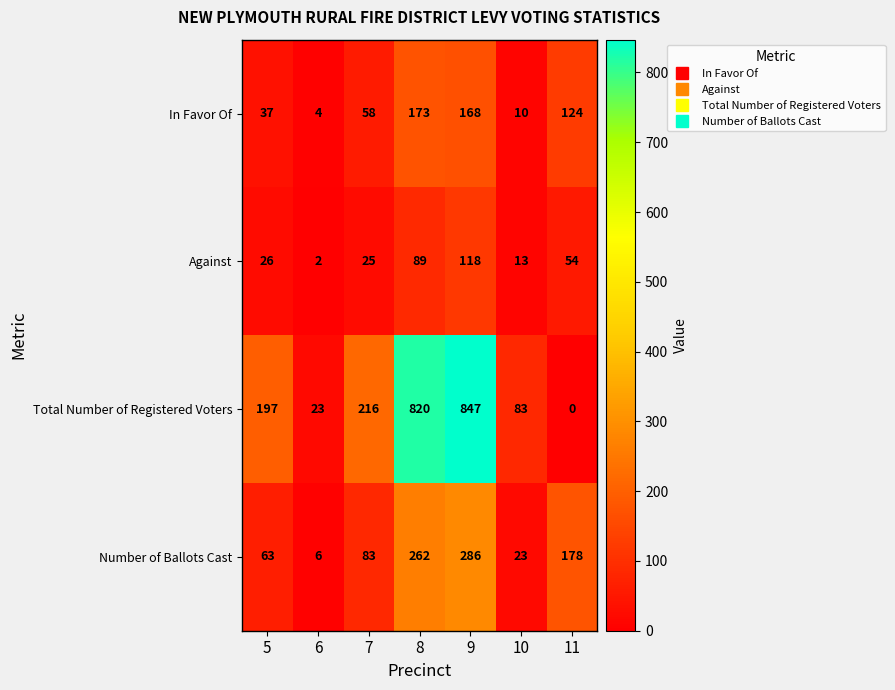

The Total Number of Registered Voters series shows 847 at 9. True or false?

True